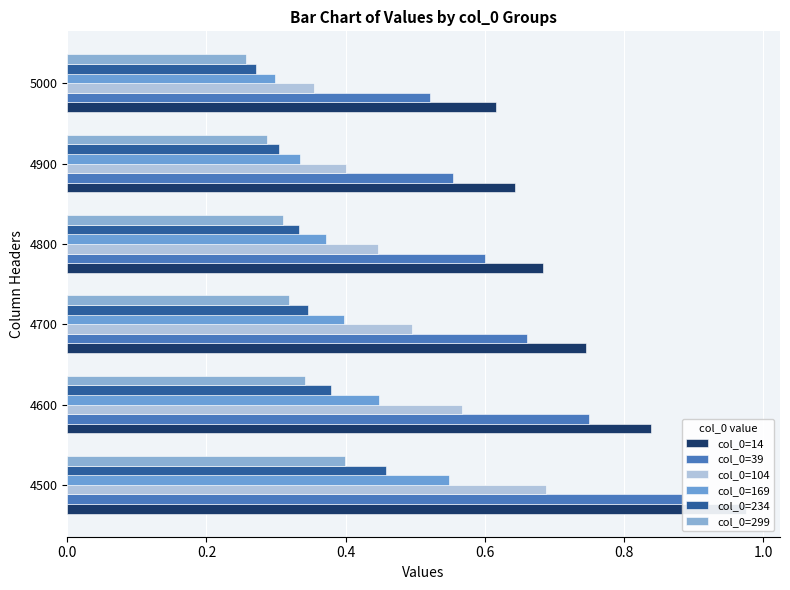

How many groups of bars are there?

6